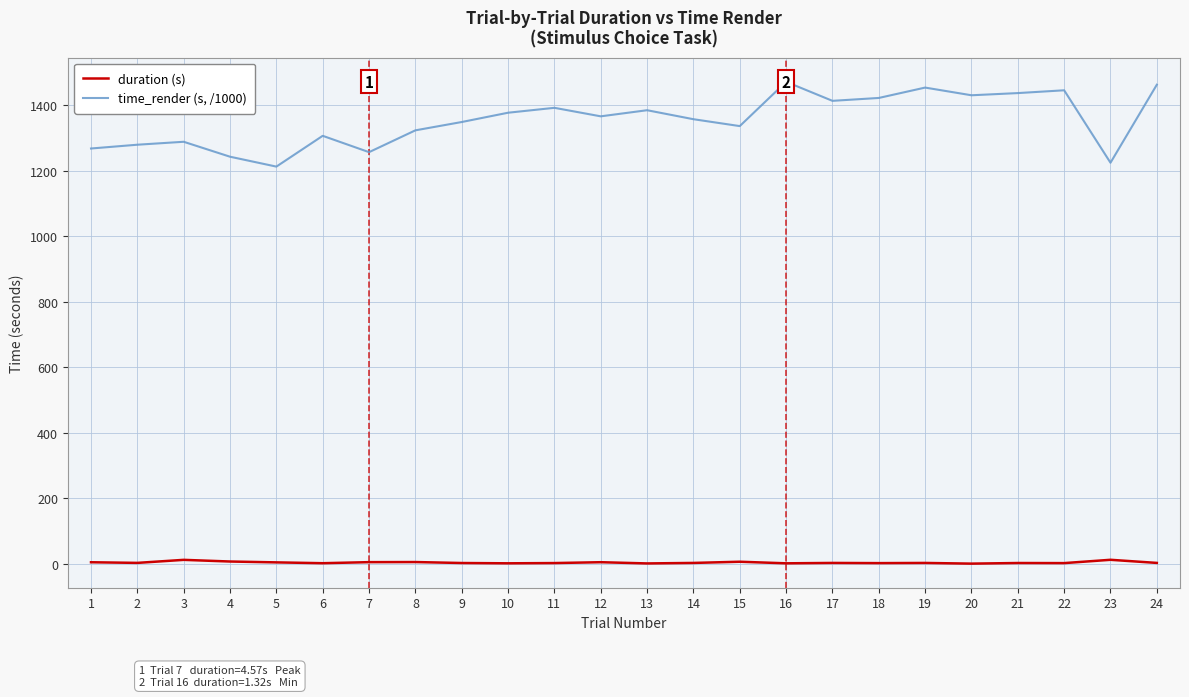

Which series has the largest total across all categories?

time_render (s, /1000)